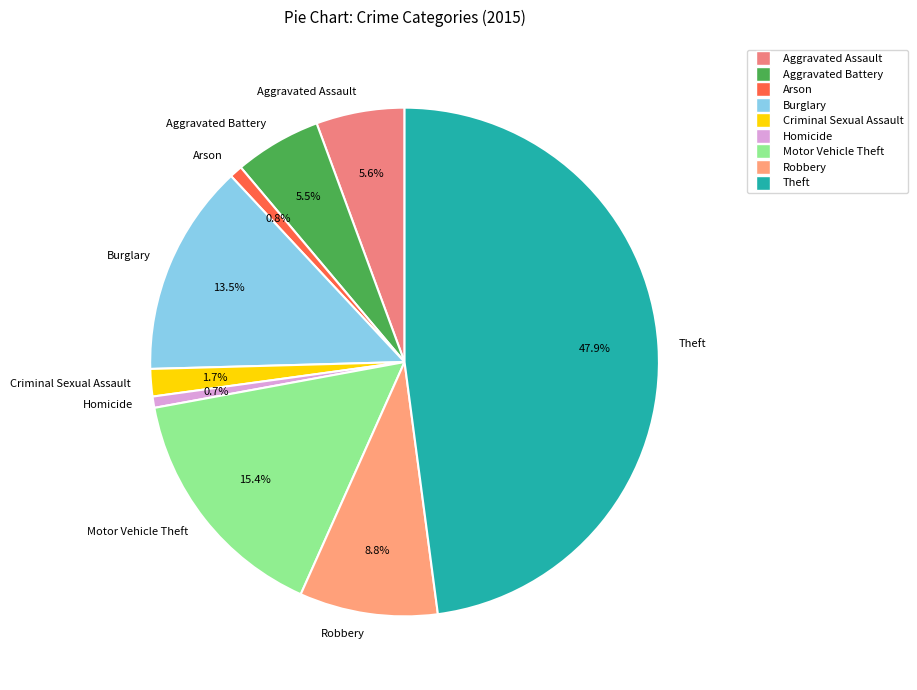

Does any single category account for the majority?

No